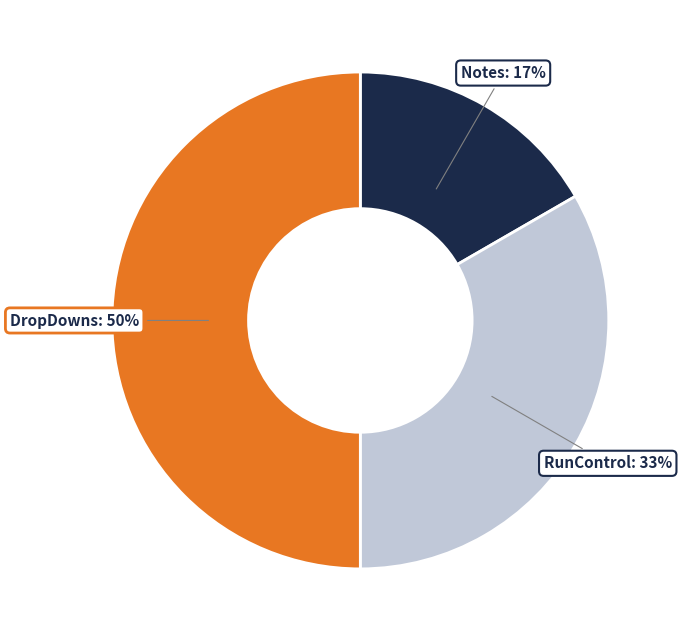

To the nearest percent, what is the difference between the largest and smallest slice percentages?

33%